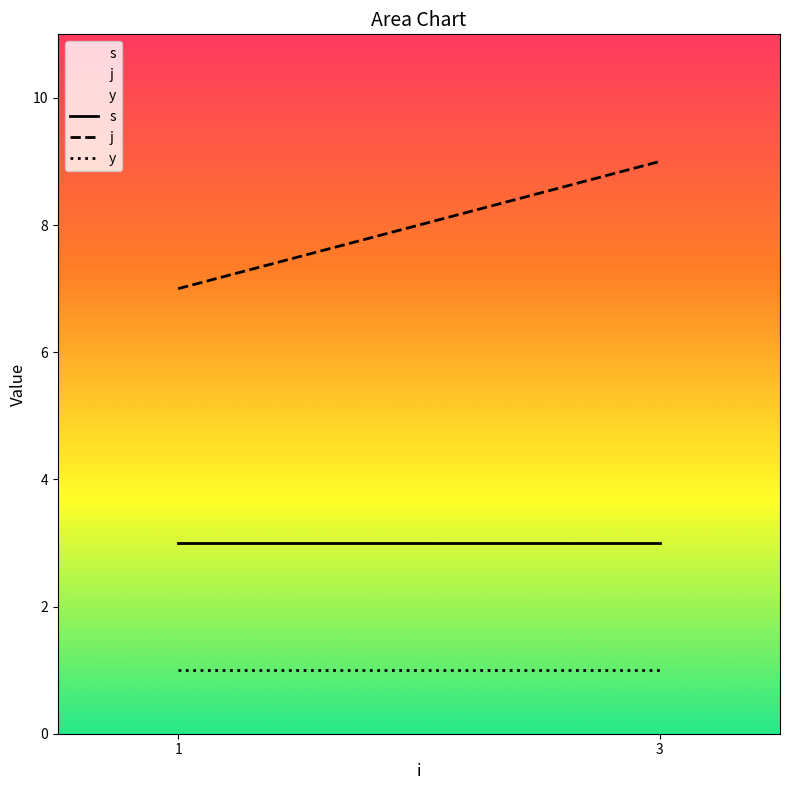

Is this an area chart (filled region under the line)?

No